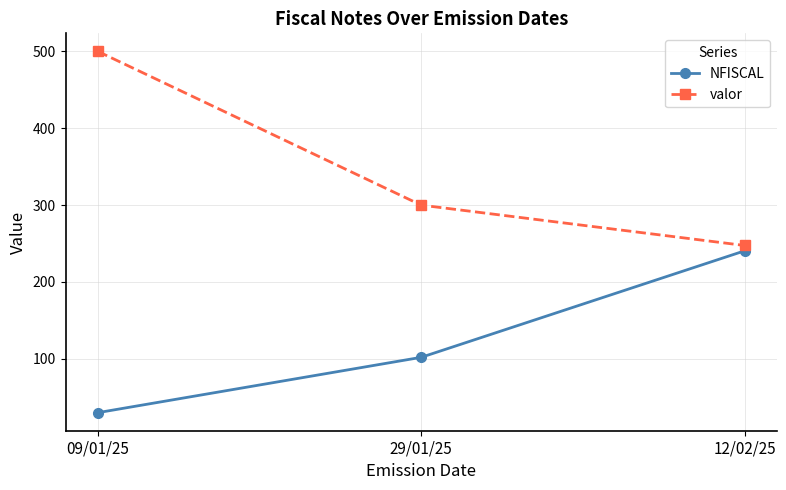

What are all the series names shown in the legend?

NFISCAL, valor